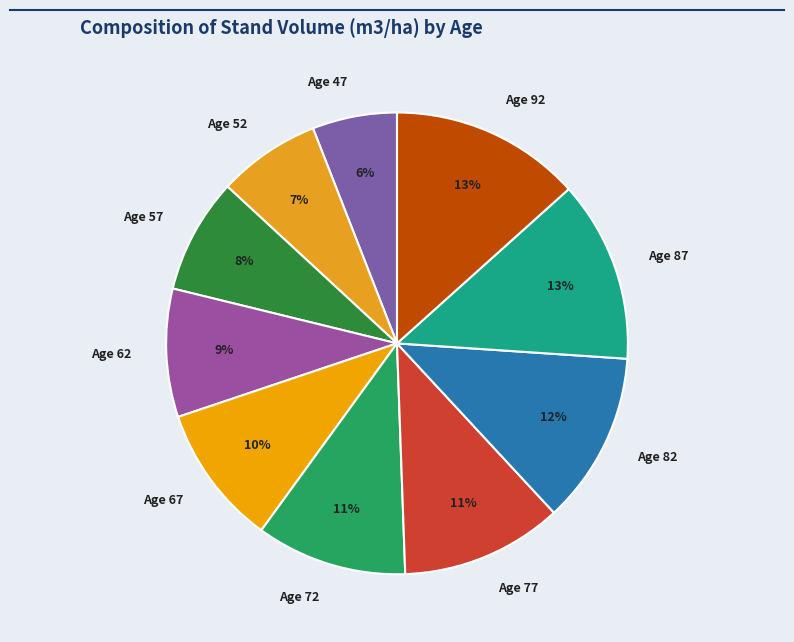

Do Age 92 and Age 77 together represent more than half of the pie?

No